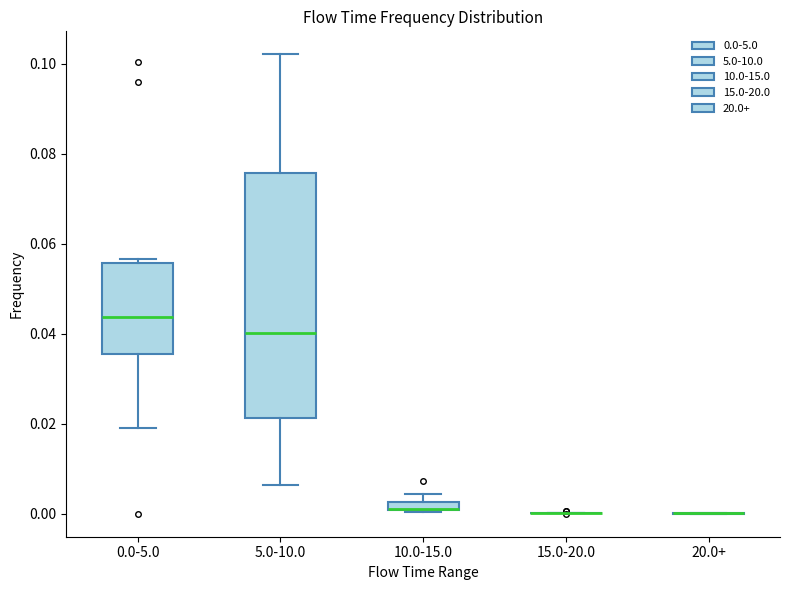

Comparing the boxes themselves (not the whiskers), which one is the tallest?

5.0-10.0